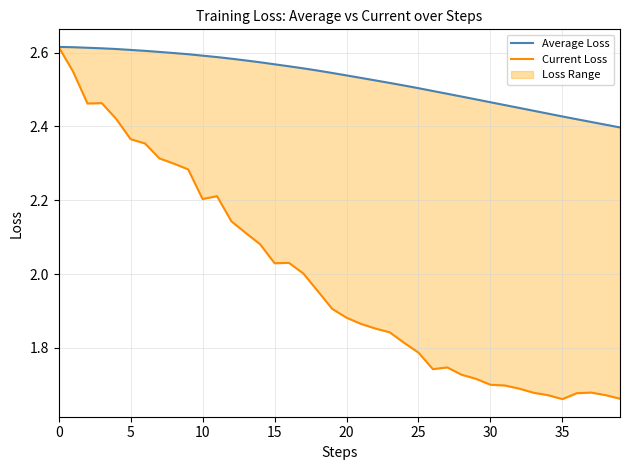

What is the difference between the Average Loss values at 23 and 0?

0.1